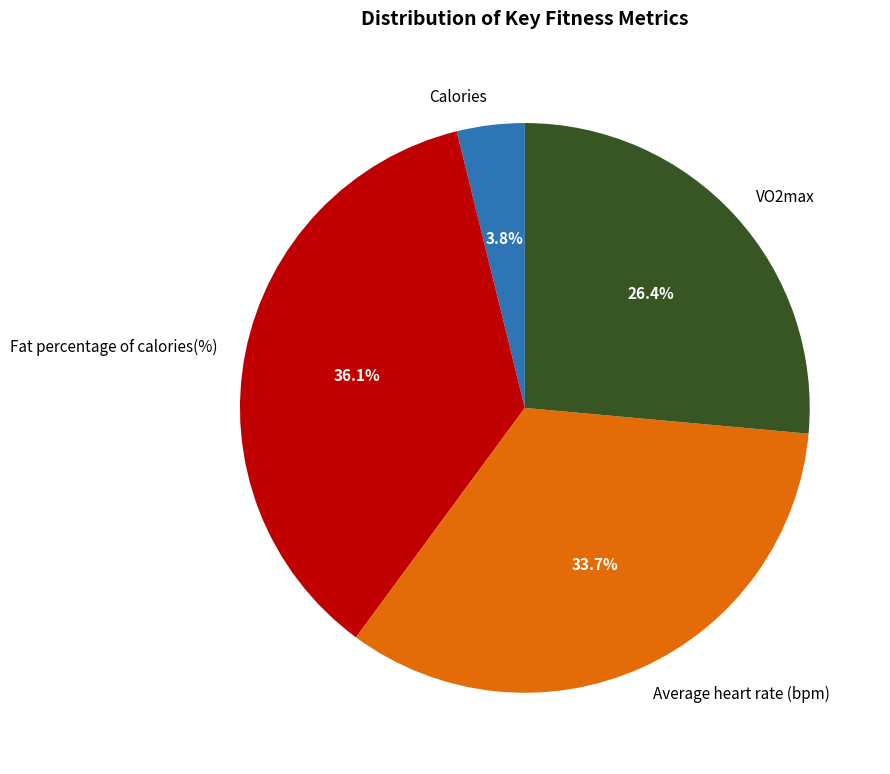

To the nearest percent, what is the difference between the Average heart rate (bpm) and Calories slice percentages?

30%